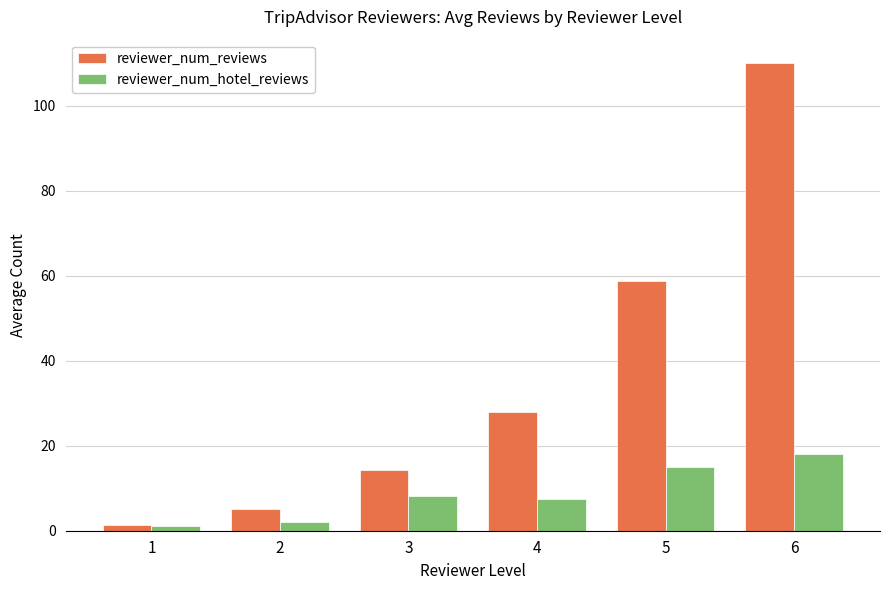

The value of reviewer_num_reviews at 4 is 28.0. True or false?

True